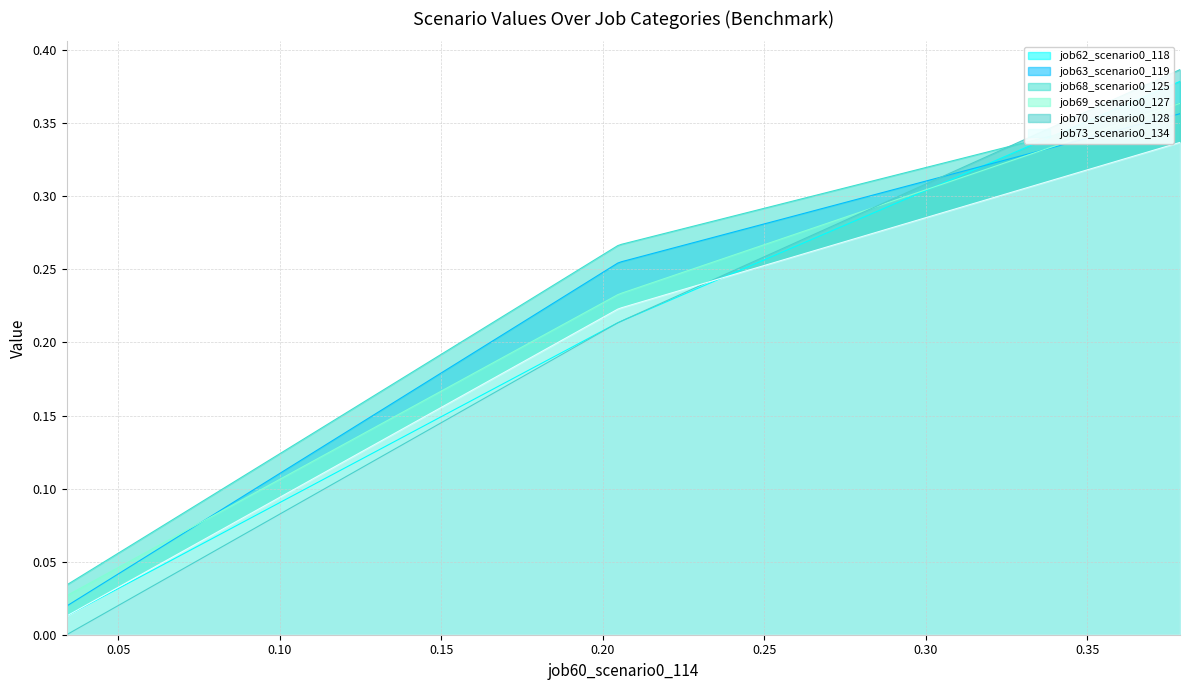

True or false: job69_scenario0_127 and job73_scenario0_134 cross at least once.

False